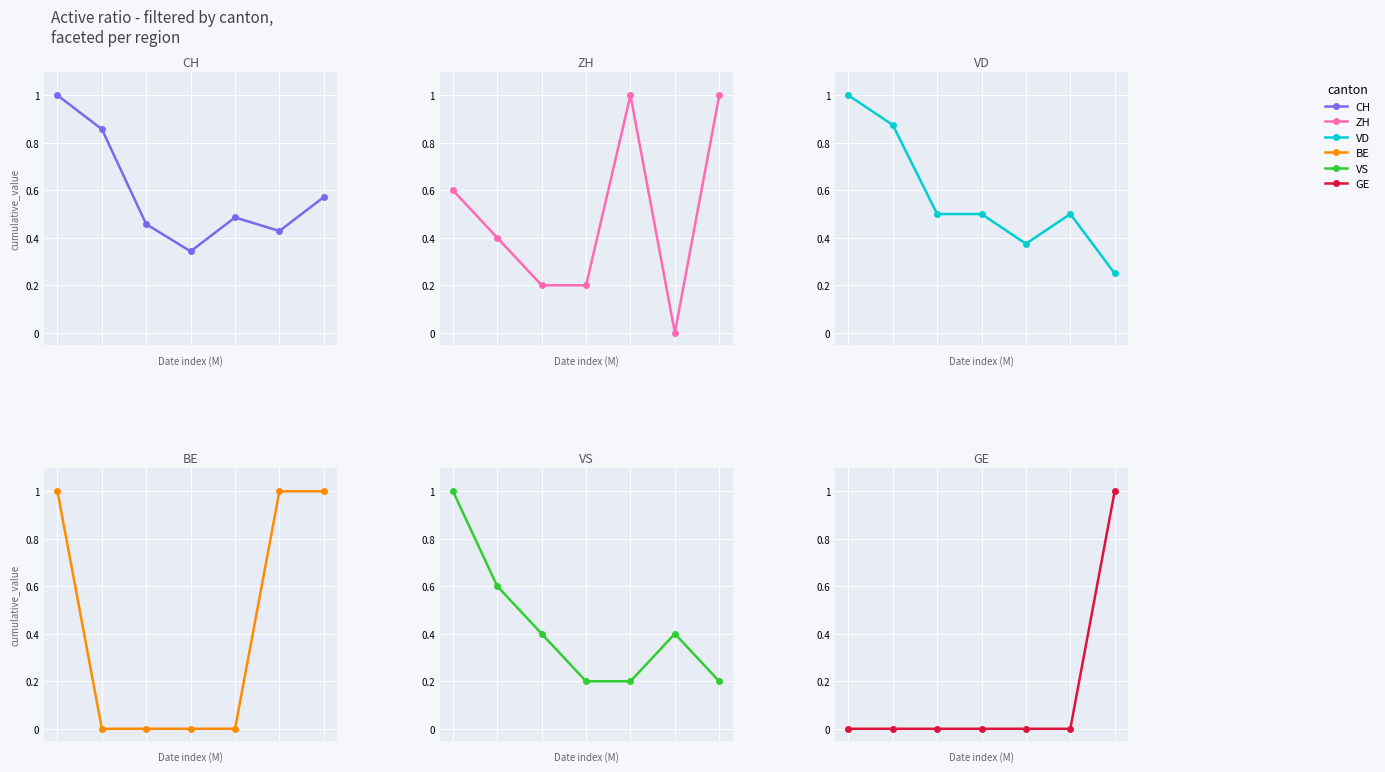

The CH series shows 0.5 at 2. True or false?

True